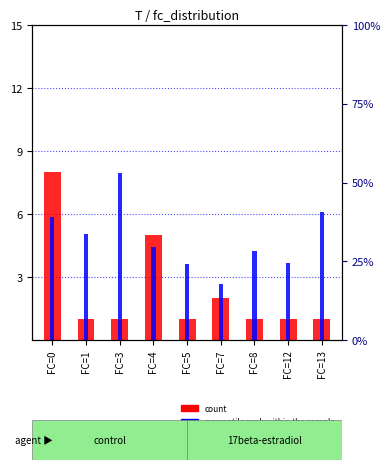

Which series changed the most between FC=0 and FC=4?

count